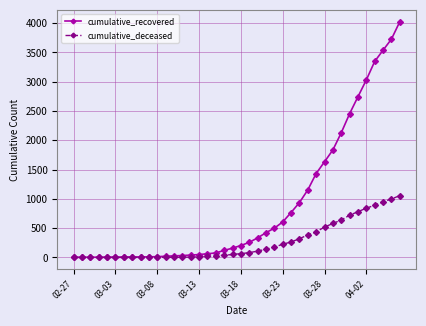

Which series has the largest total across all categories?

cumulative_recovered